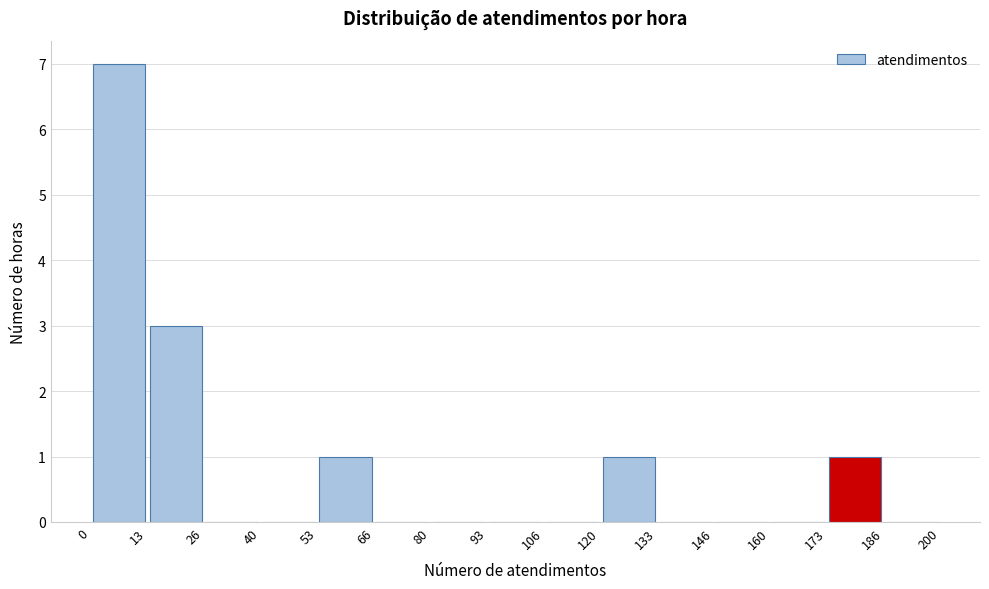

Reading left to right, transcribe this chart: for each bar, give the range it covers on the x-axis and its height. The values are not printed on the chart, so give them approximately, as read against the axis.

0 to 13: 7
13 to 26: 3
26 to 40: 0
40 to 53: 0
53 to 66: 1
66 to 80: 0
80 to 93: 0
93 to 106: 0
106 to 120: 0
120 to 133: 1
133 to 146: 0
146 to 160: 0
160 to 173: 0
173 to 186: 1
186 to 200: 0